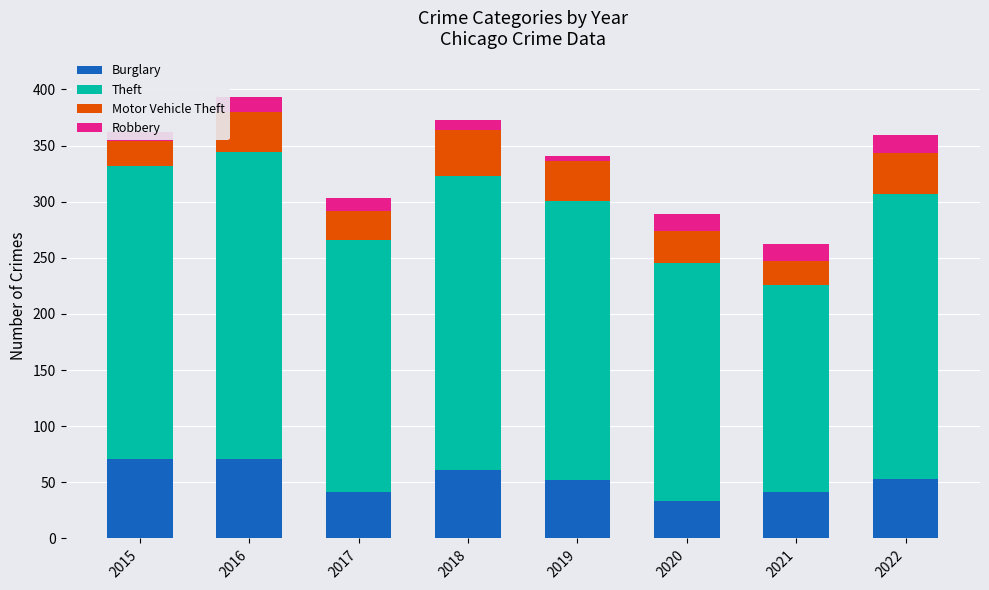

Is it true that Burglary equals 33 at 2020?

True